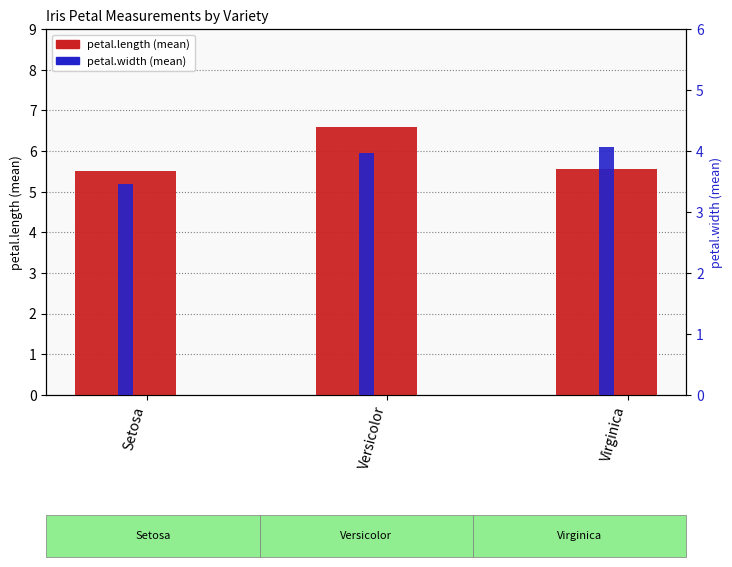

How many distinct data groups are displayed?

2